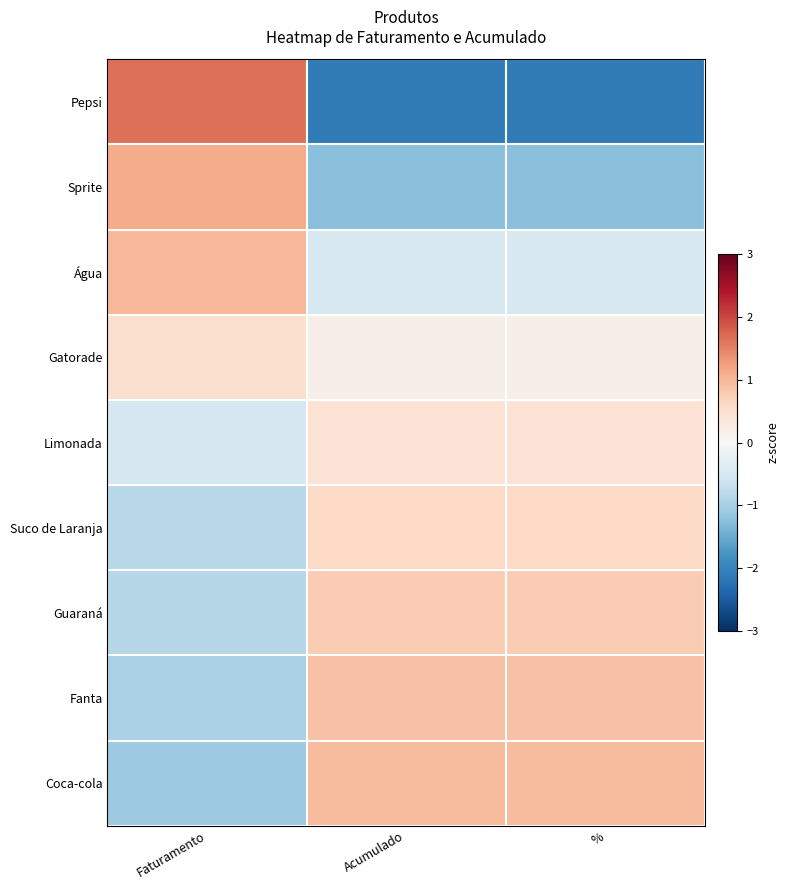

What is the spread (max minus min) of values at %?

3.0